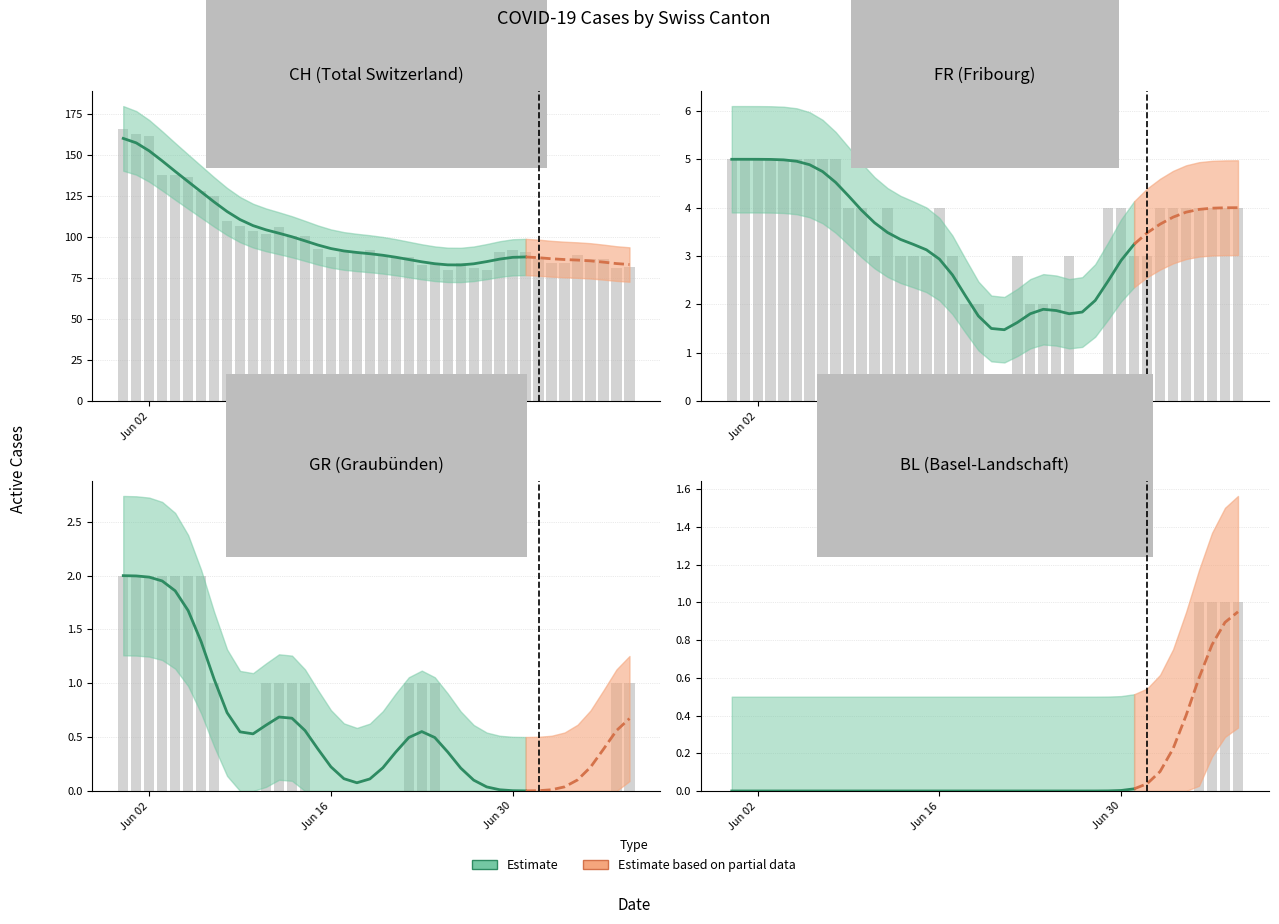

What is the difference between the CH values at 2020-07-08 and 2020-07-02?

6